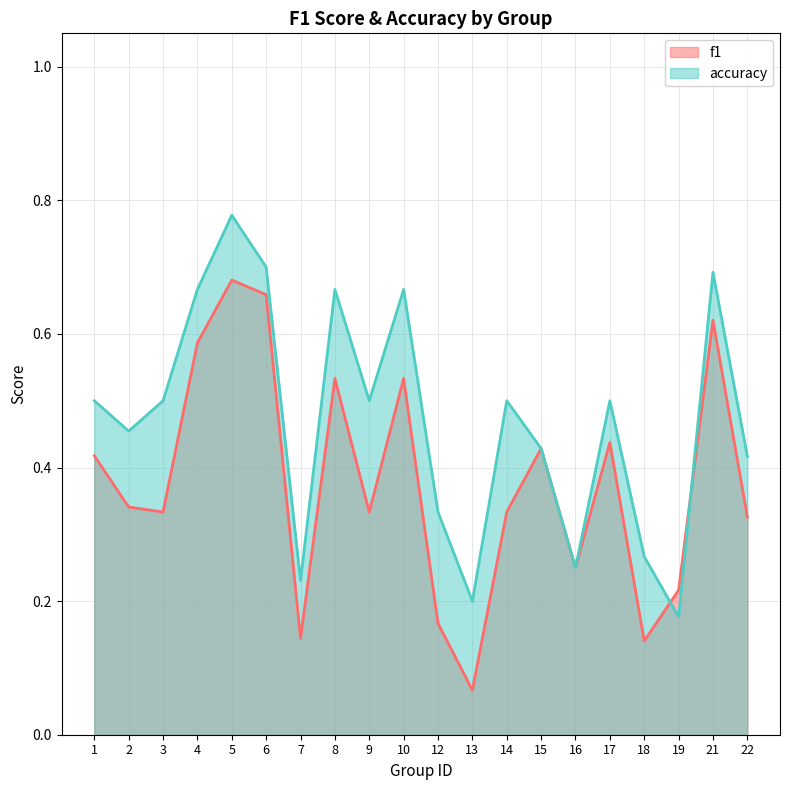

Rank the categories by f1 value from highest to lowest.

5, 6, 21, 4, 8, 10, 17, 15, 1, 2, 3, 9, 14, 22, 16, 19, 12, 7, 18, 13